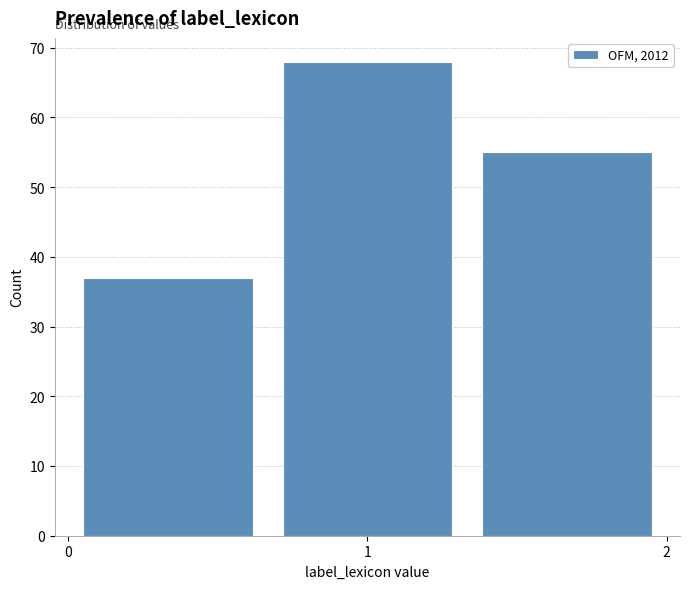

Reading left to right, transcribe this chart: for each bar, give the range it covers on the x-axis and its height. Neither the bar edges nor the heights are printed on the chart, so give them approximately, as read against the axes.

0.0 to 0.7: 37
0.7 to 1.3: 68
1.3 to 2.0: 55